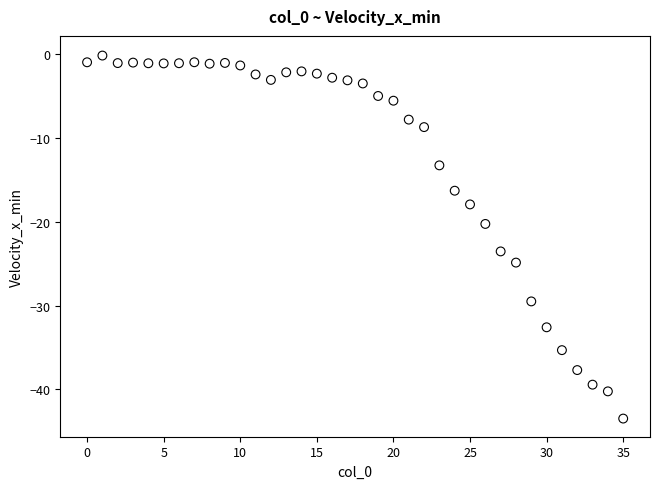

What Y value in the scatter plot is closest to -21?

-20.3